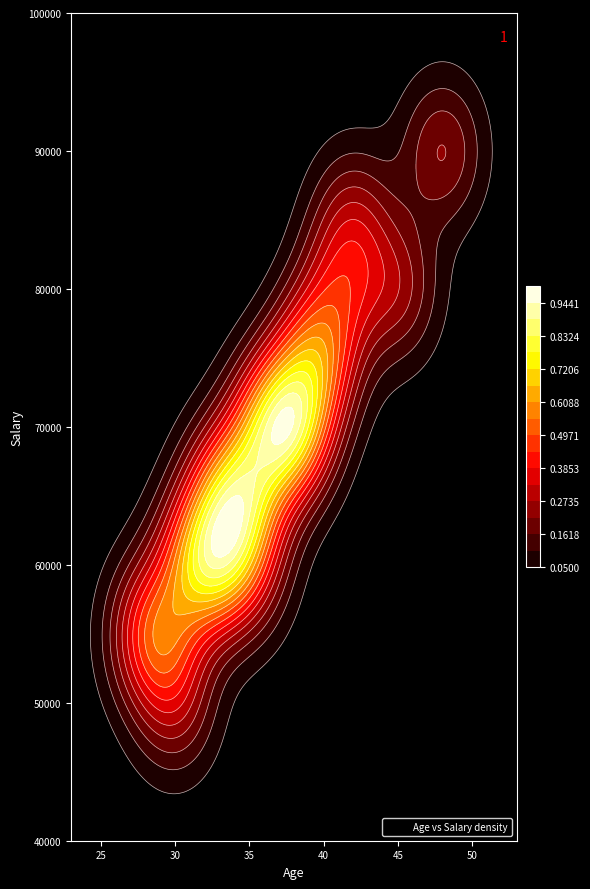

What is the minimum value shown in the chart?

50000